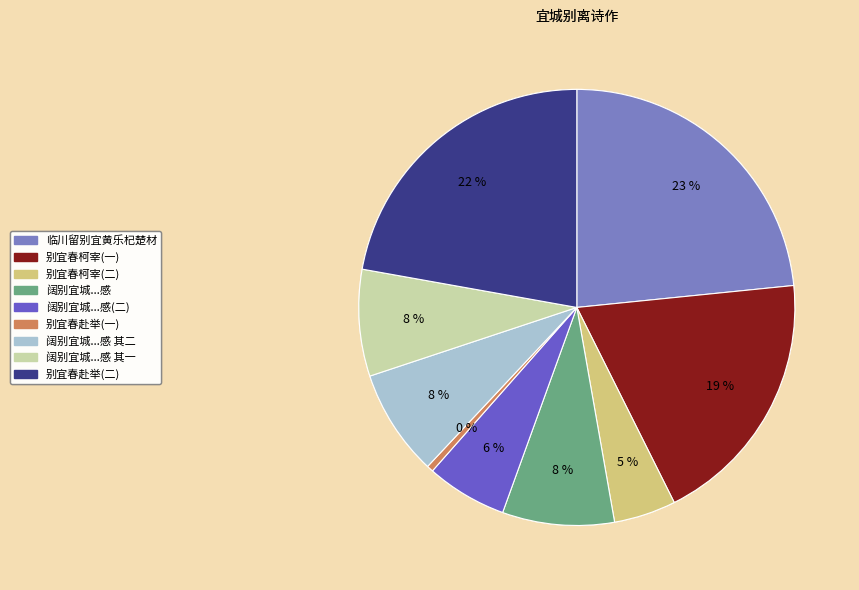

To the nearest percent, what is the difference between the largest and smallest slice percentages?

23%